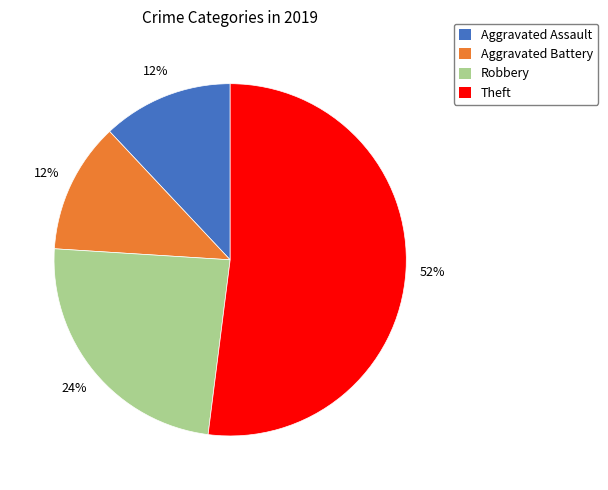

Which slice represents more than half of the pie?

Theft